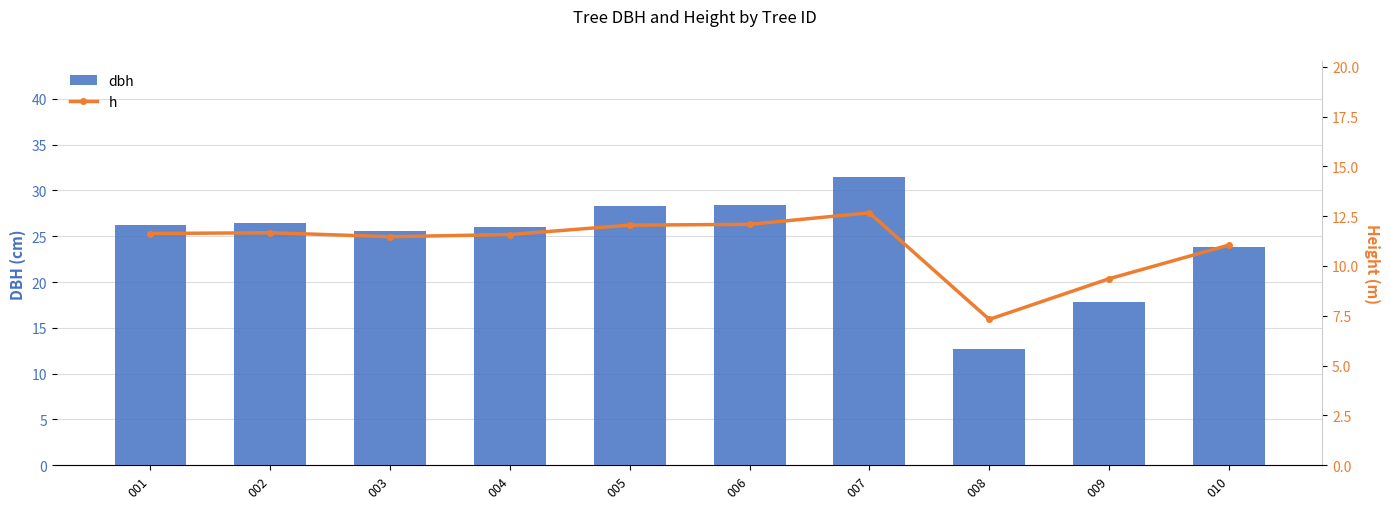

Rank the series by their average value, from lowest to highest.

h, dbh